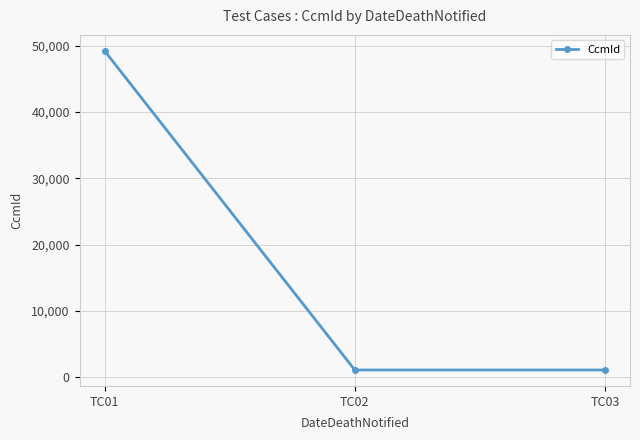

Does the chart have visible grid lines?

Yes